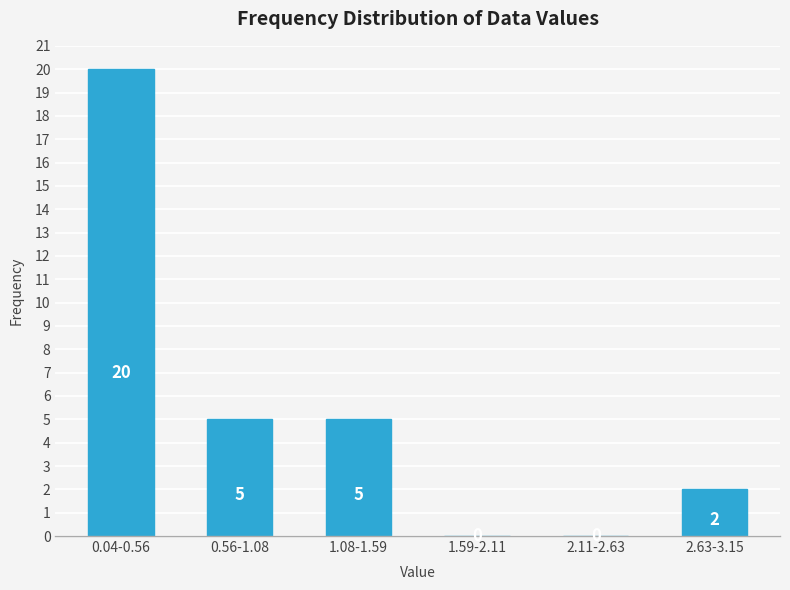

Reading left to right, transcribe all the data shown in this chart.

0.04-0.56=20	0.56-1.08=5	1.08-1.59=5	1.59-2.11=0	2.11-2.63=0	2.63-3.15=2